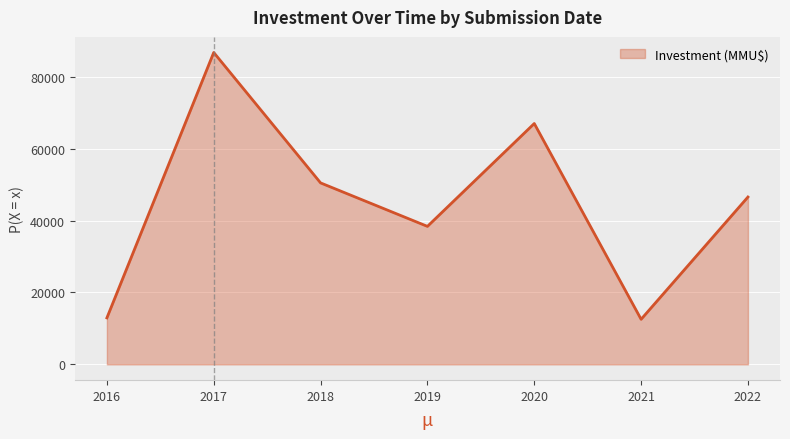

The value at 2018 is 50500. True or false?

True